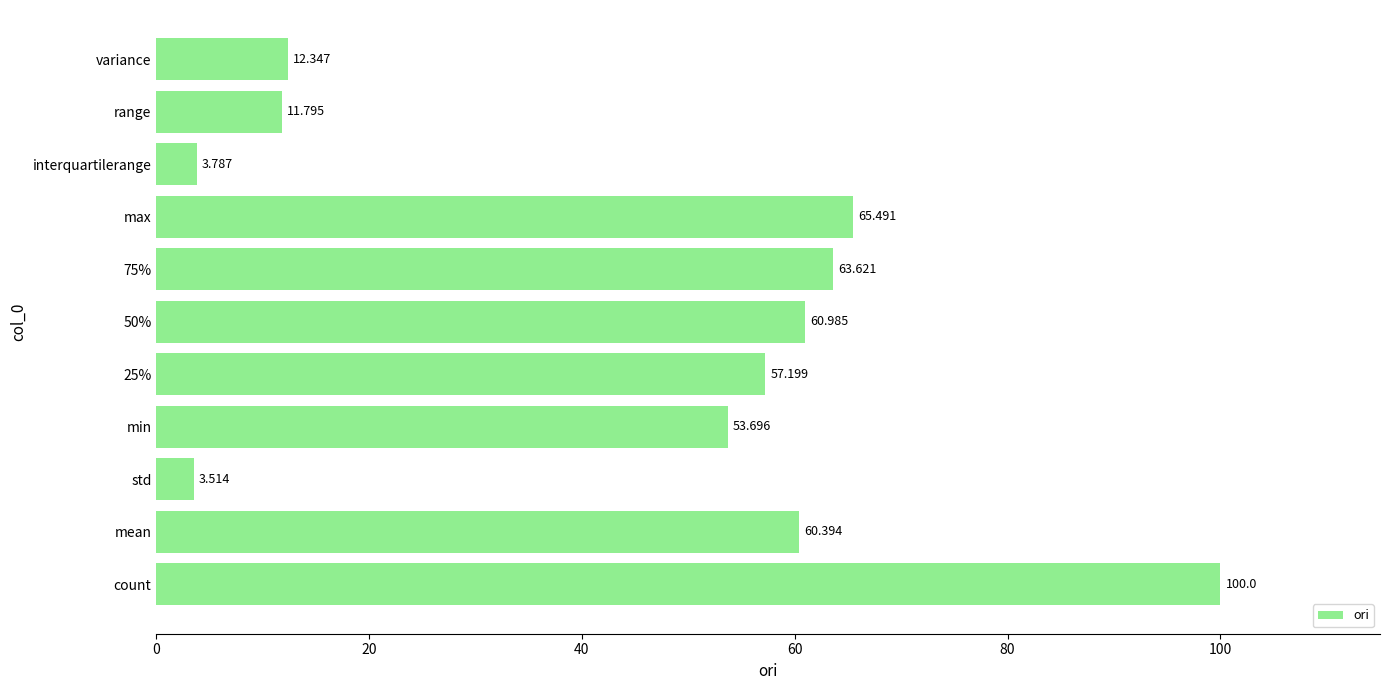

Which label corresponds to the smallest value in the chart?

std